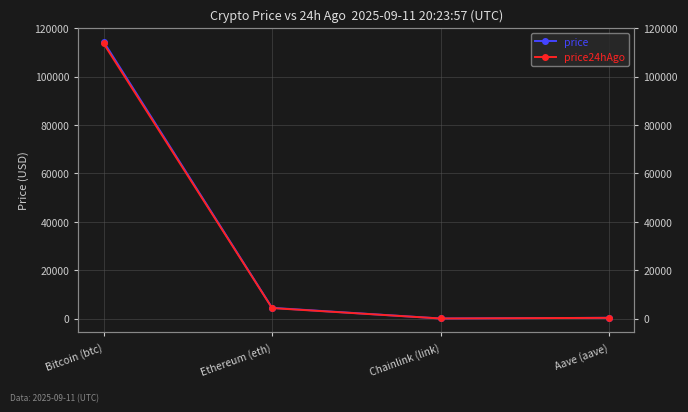

True or false: price24hAgo has a value of 531.2 at Aave (aave).

False